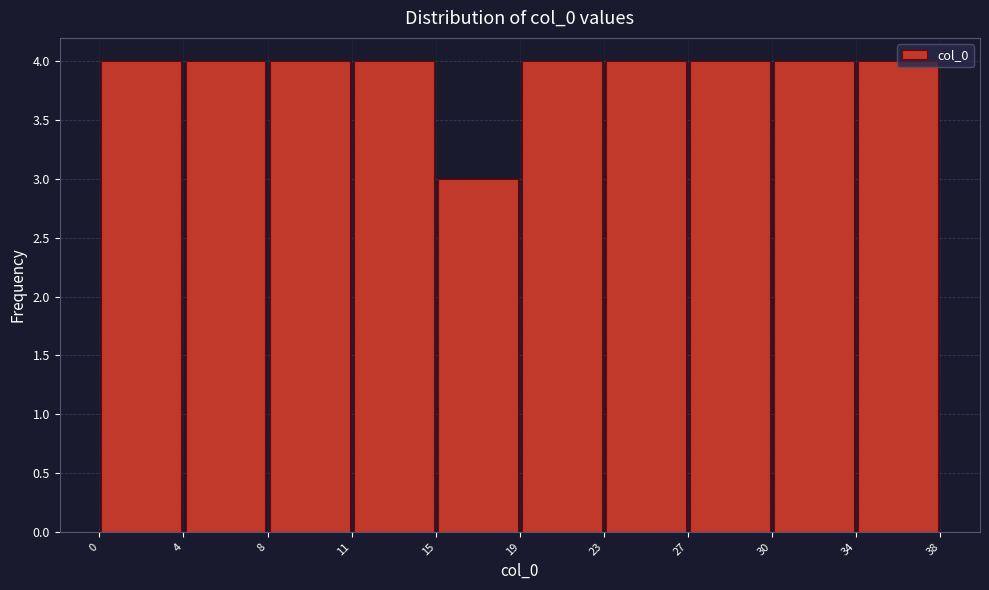

What is the height of the bar covering 34 to 38 on the x-axis? The values are not printed on the chart, so give them approximately, as read against the axis.

4